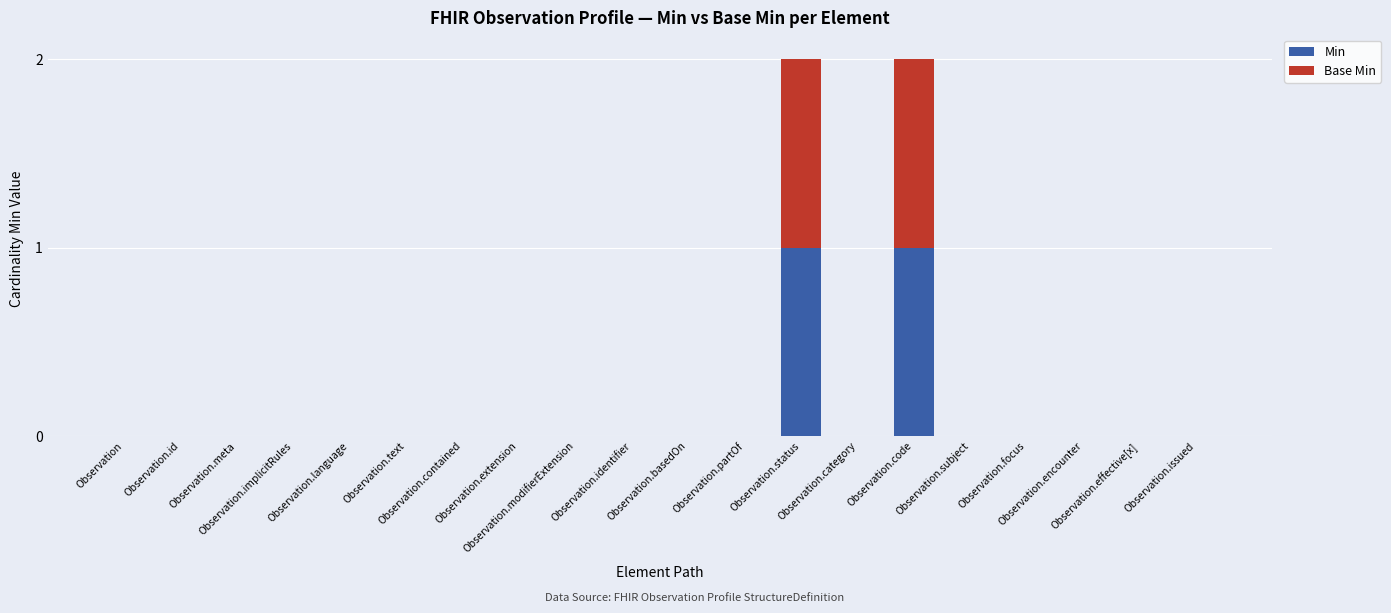

How many Min values are between 0 and 1?

20